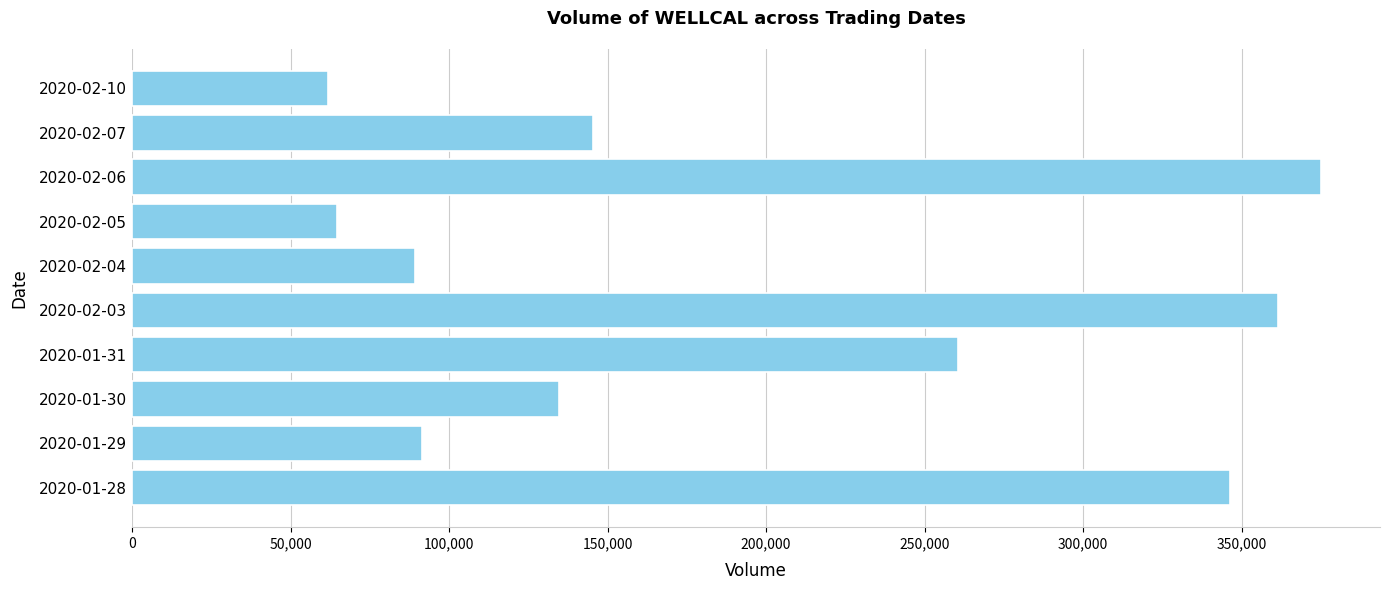

The value at 2020-01-29 is 91600. True or false?

True